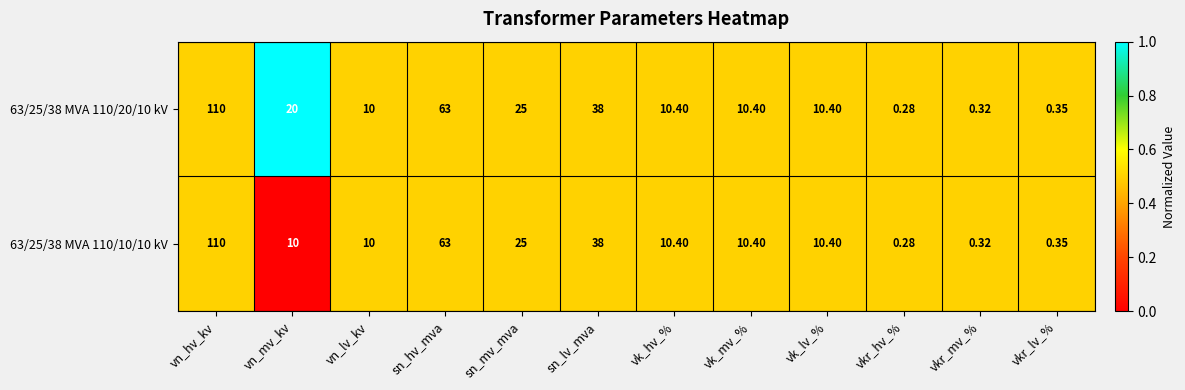

Which category has the lowest value across all series?

vkr_hv_%